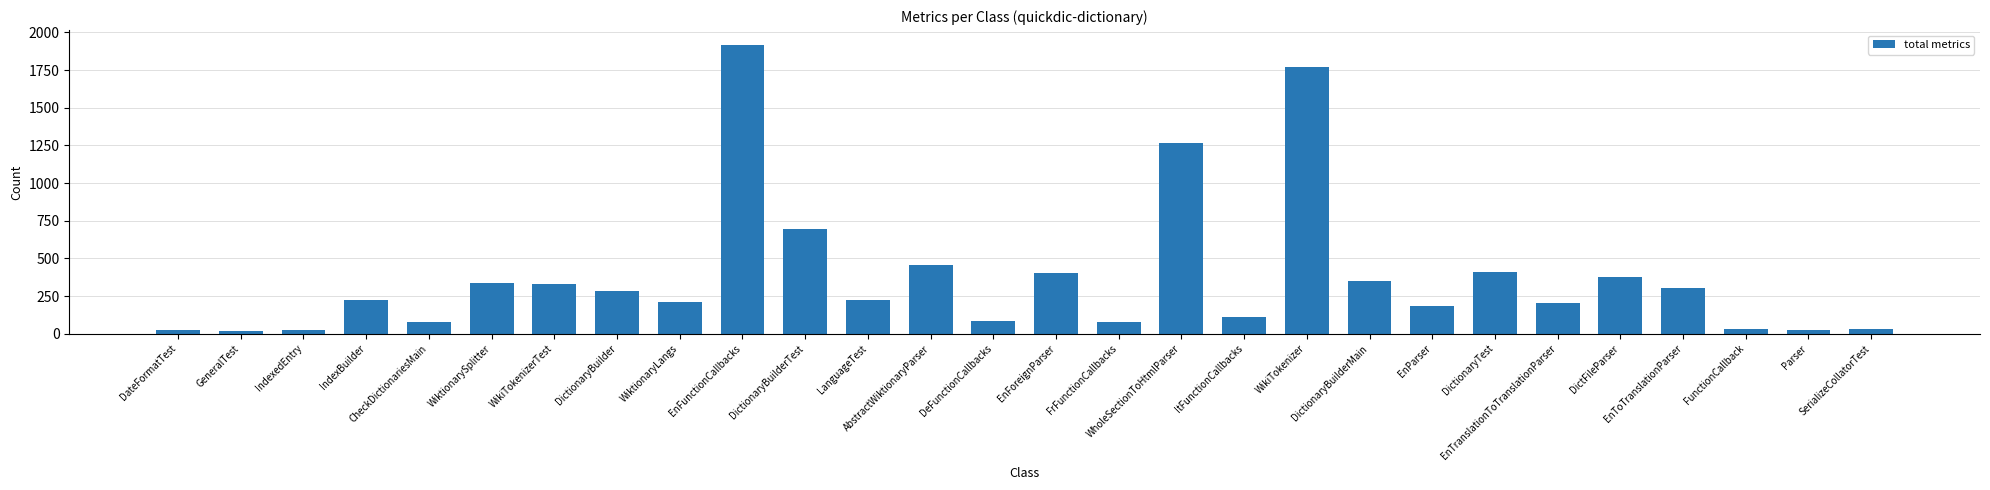

Does the chart contain any negative values?

No